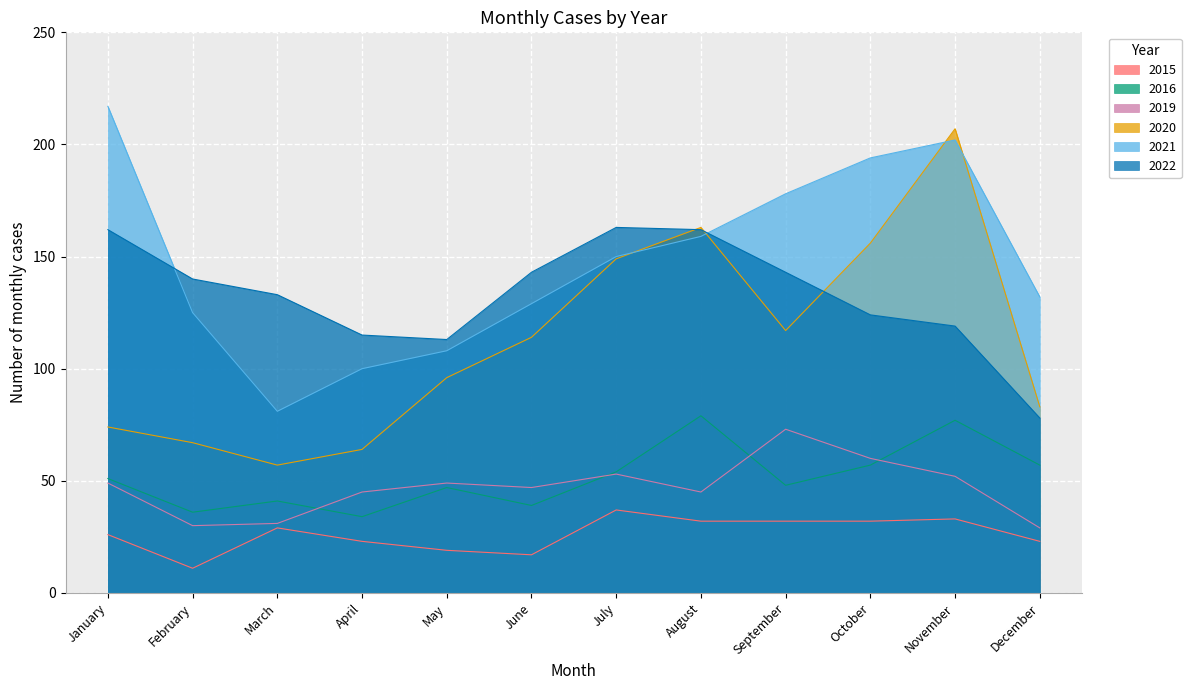

Is it true that 2021 equals 125 at February?

True